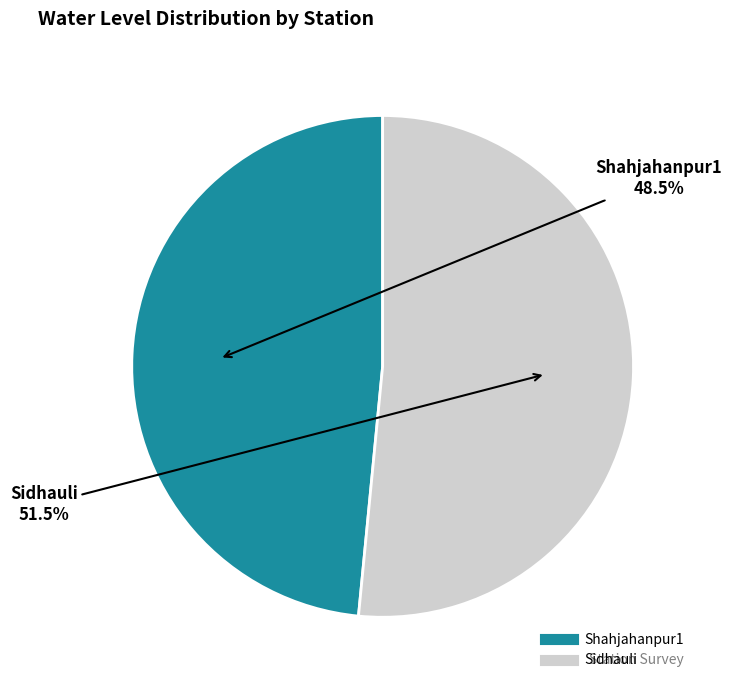

How many segments does this pie chart have?

2